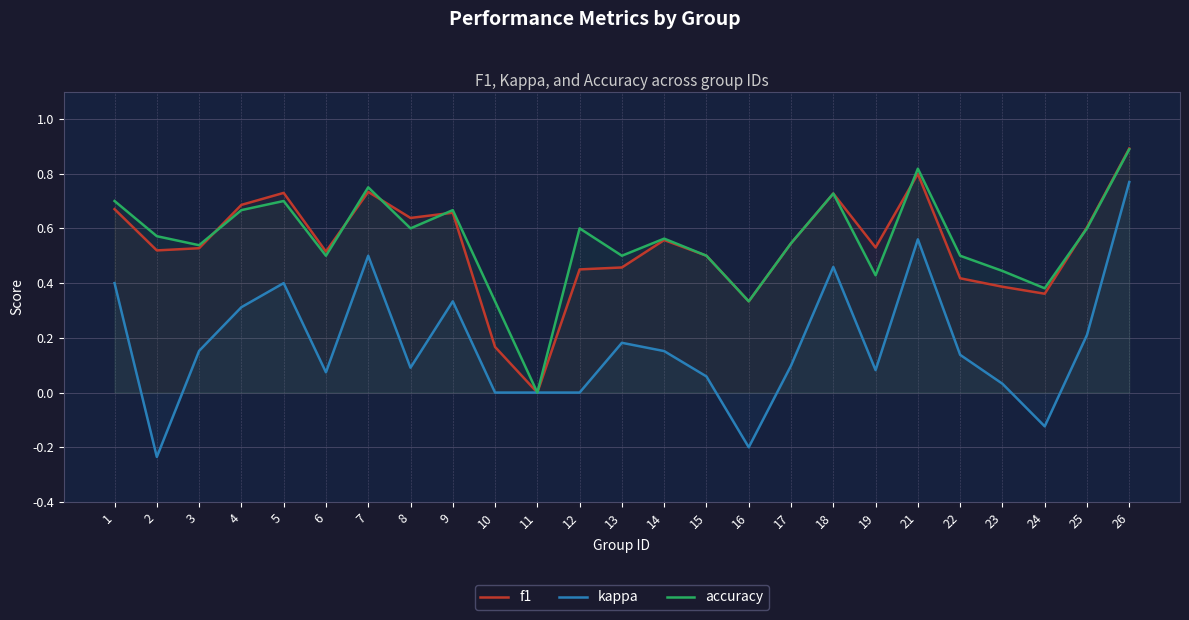

How many lines are shown in the chart?

3